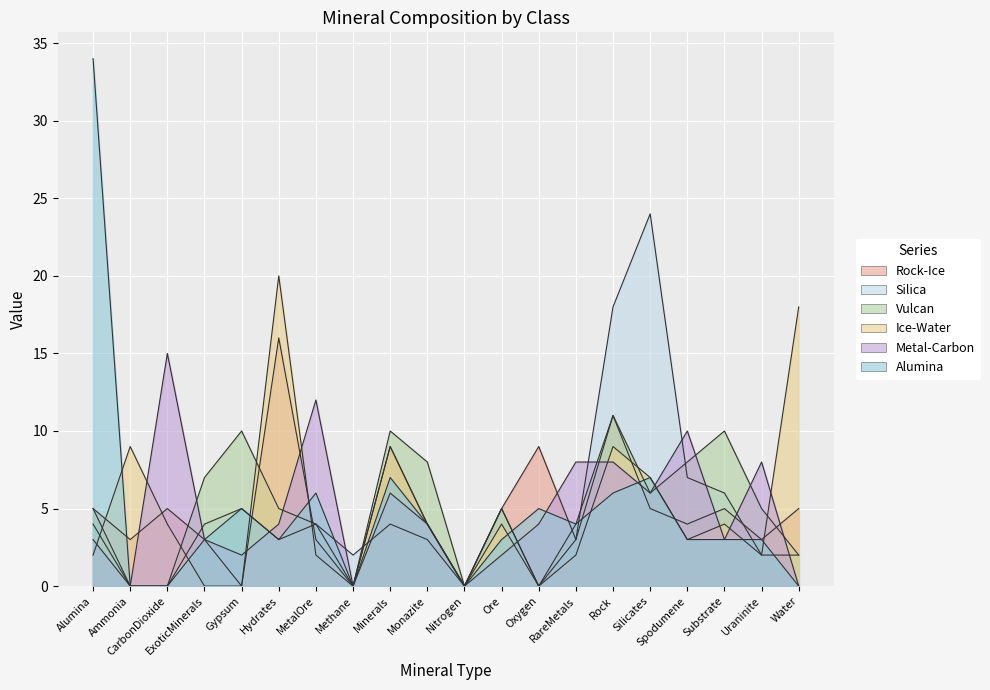

What is the difference between the Alumina values at Alumina and Monazite?

30